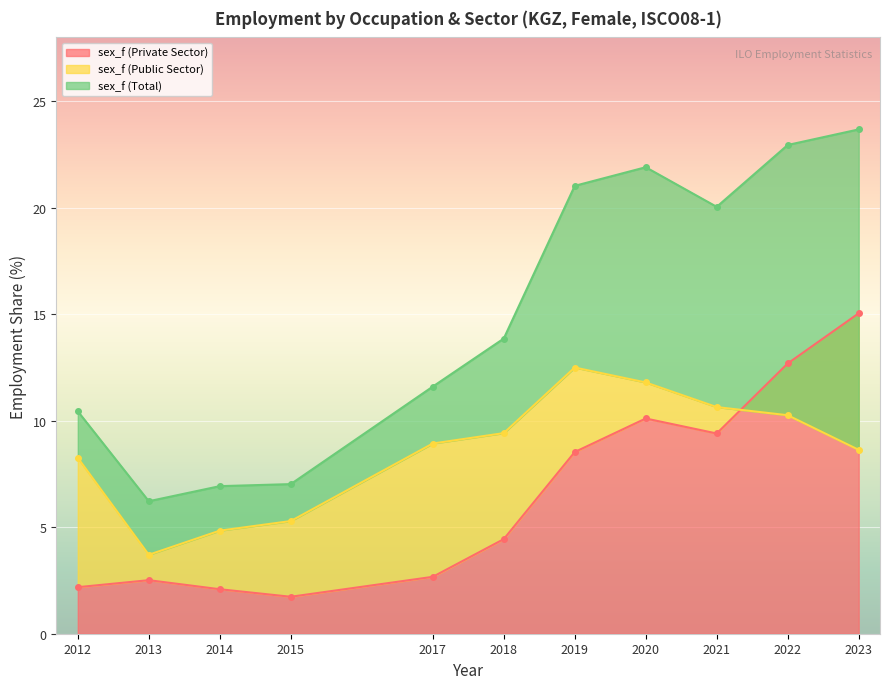

At 2019, list the series in order from largest to smallest.

sex_f (Total), sex_f (Public Sector), sex_f (Private Sector)